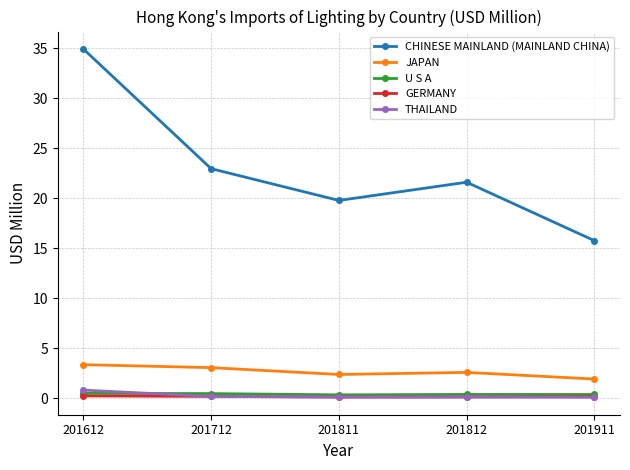

Is it true that U S A equals 0.3 at 201811?

True